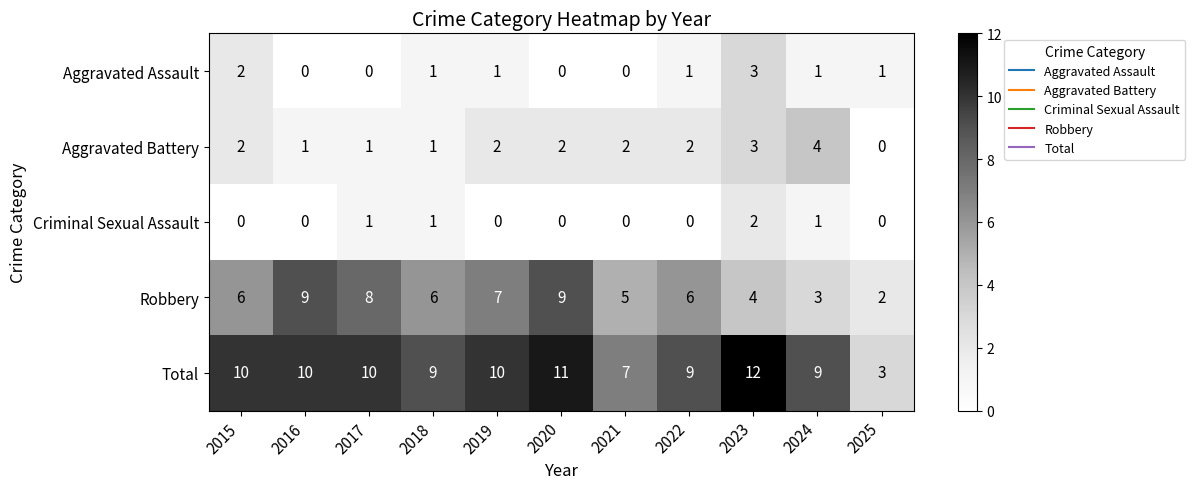

At which label is Robbery closest to 5?

2021